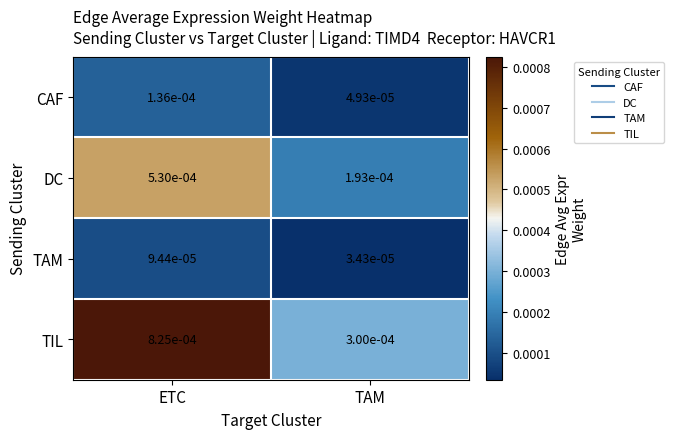

At which category is the sum across all series the highest?

ETC